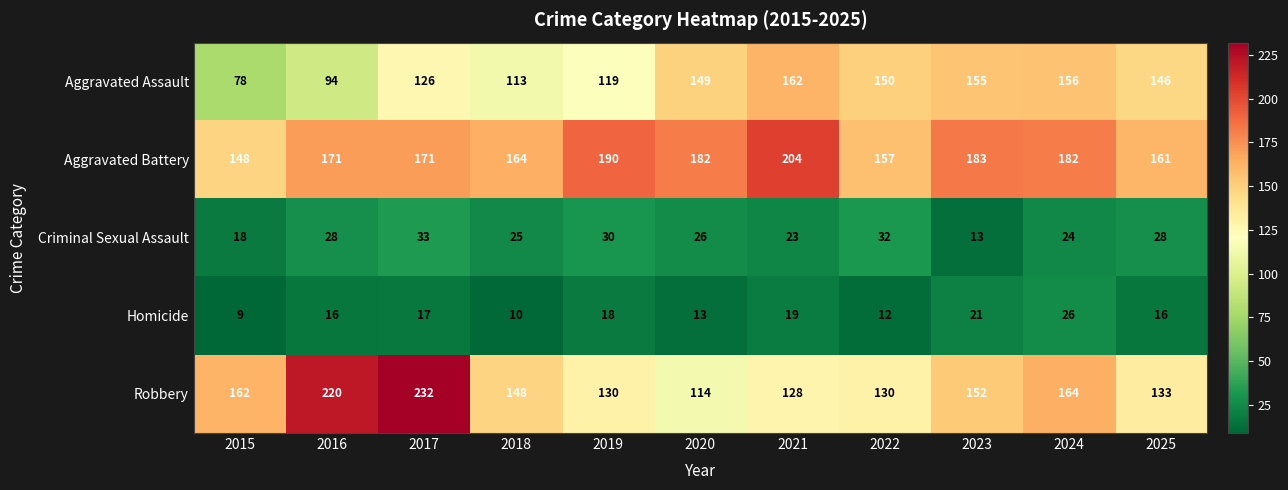

Between 2015 and 2020, which series saw the biggest shift?

Aggravated Assault